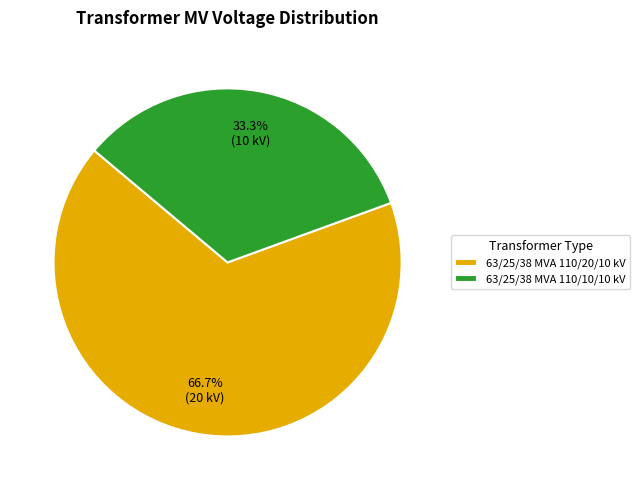

Rank the categories by value from lowest to highest.

63/25/38 MVA 110/10/10 kV, 63/25/38 MVA 110/20/10 kV